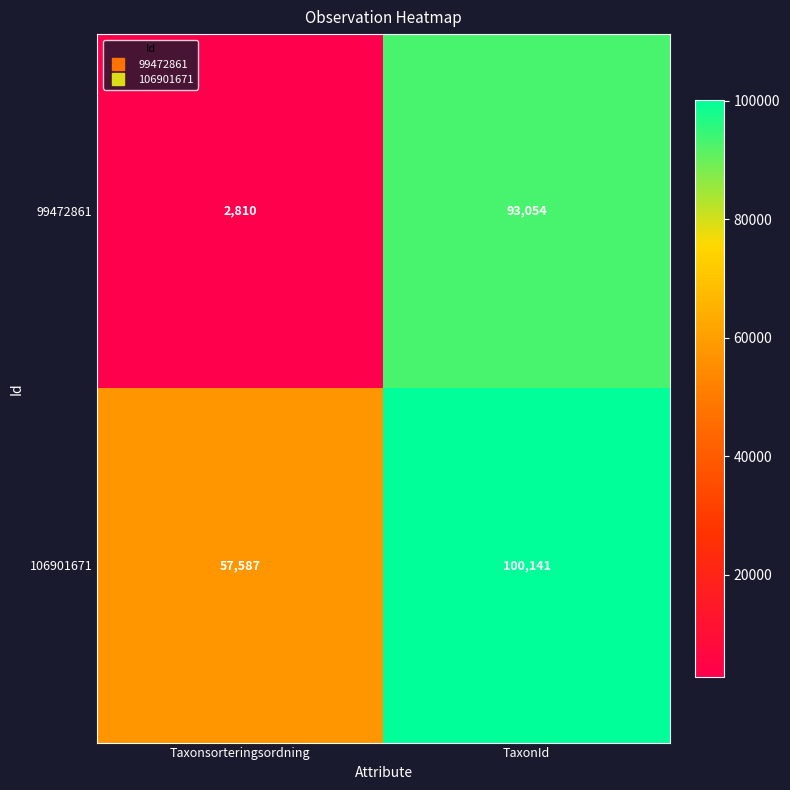

What is the minimum value shown in the chart?

2810